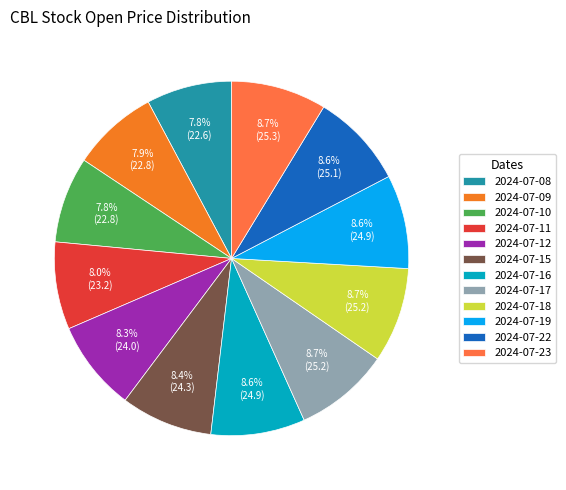

Is 2024-07-19 the majority of the pie?

No